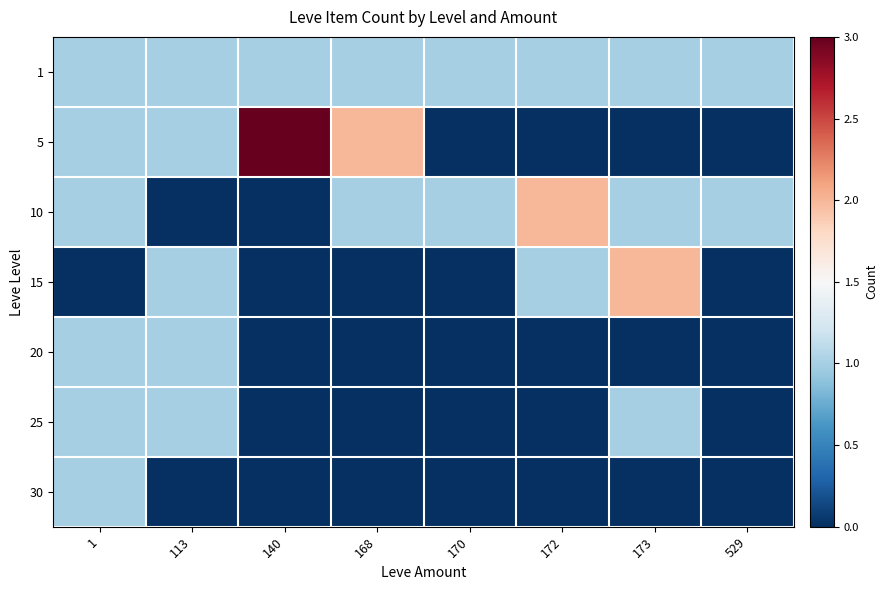

What is the total value across all series at 1?

6